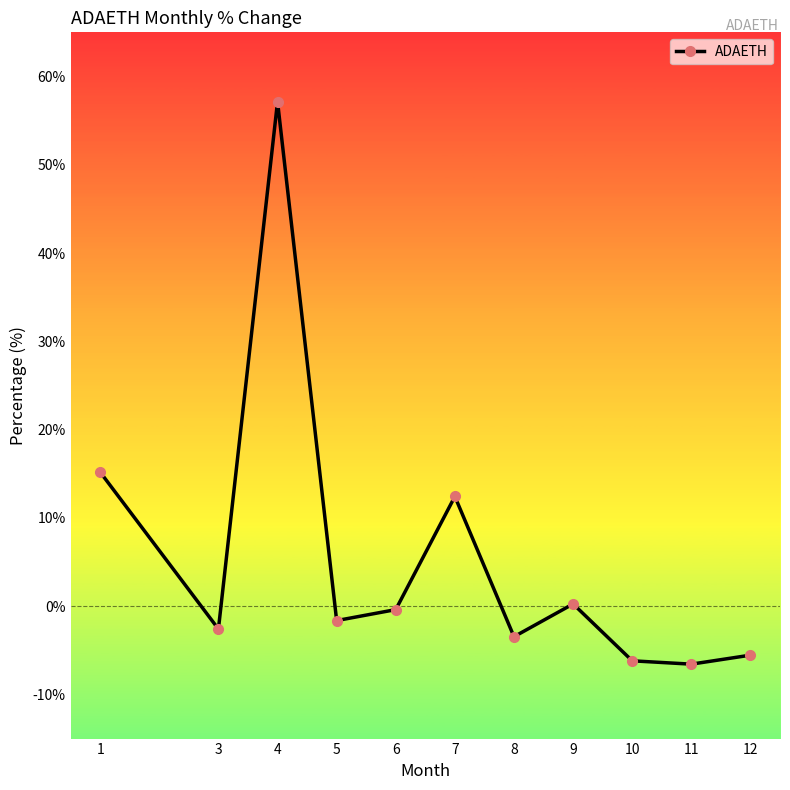

How many distinct data groups are displayed?

1